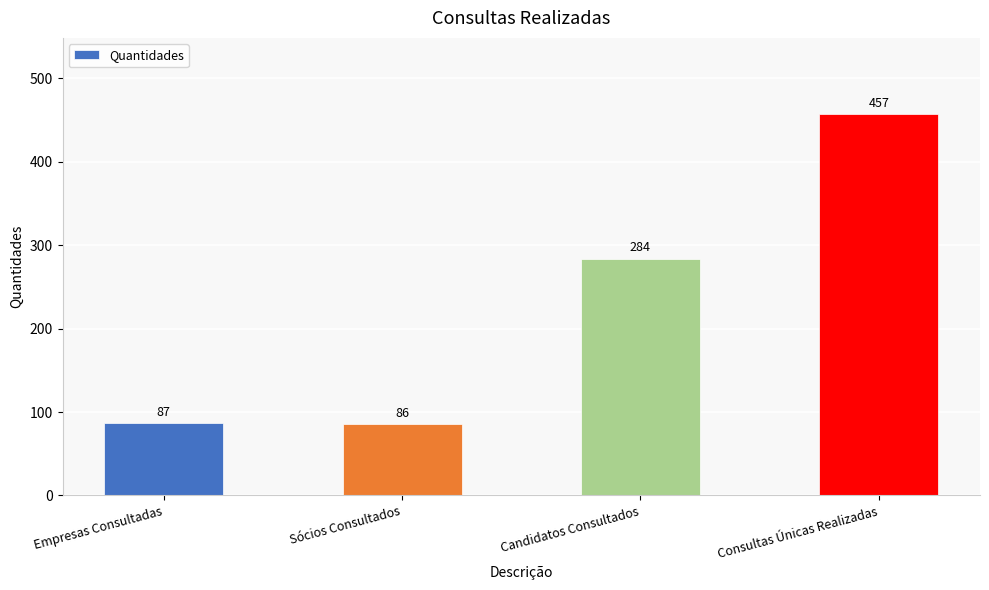

What is the difference between the second highest and minimum values?

198